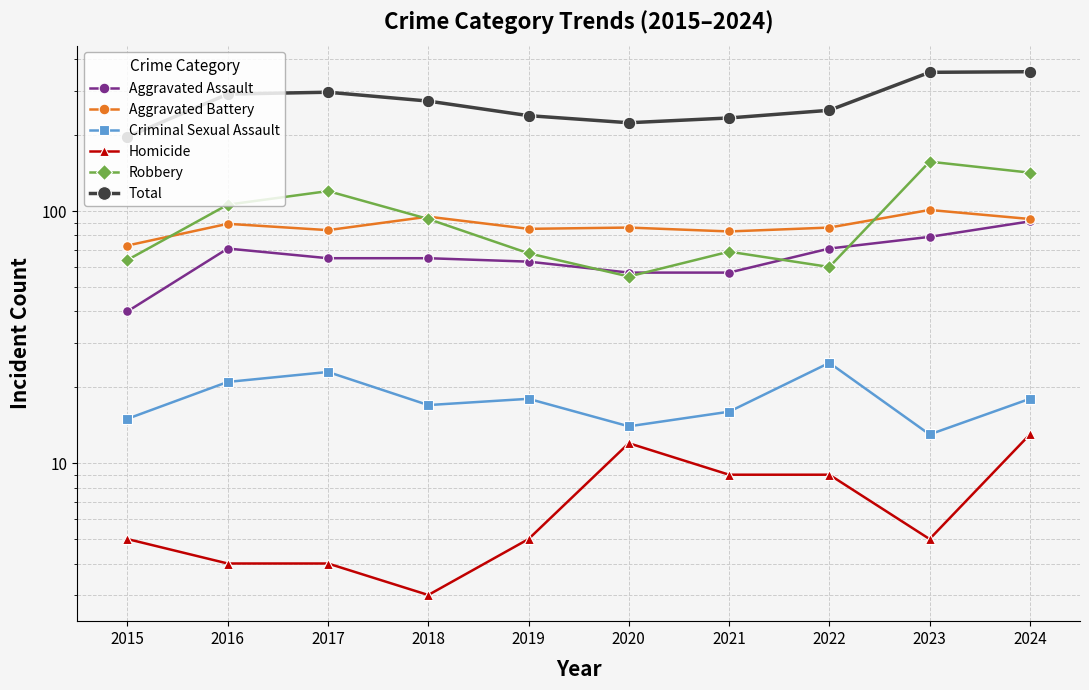

True or false: Robbery has more than 0 points higher than both neighbors.

True